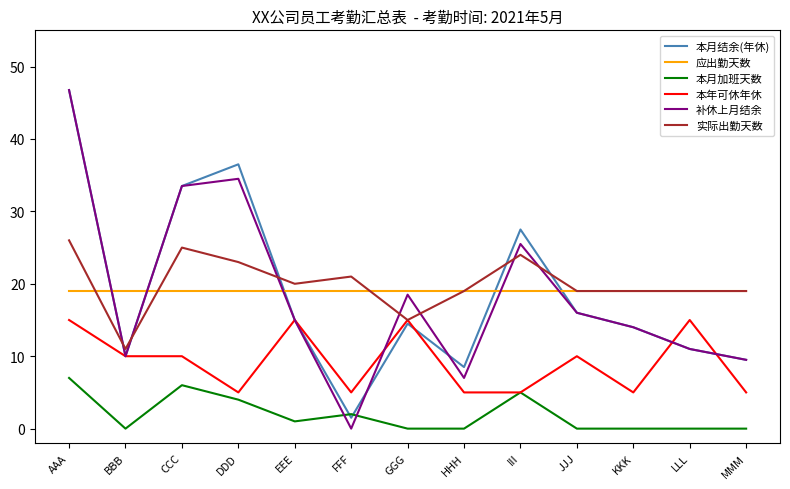

What is the spread (max minus min) of values at HHH?

19.0